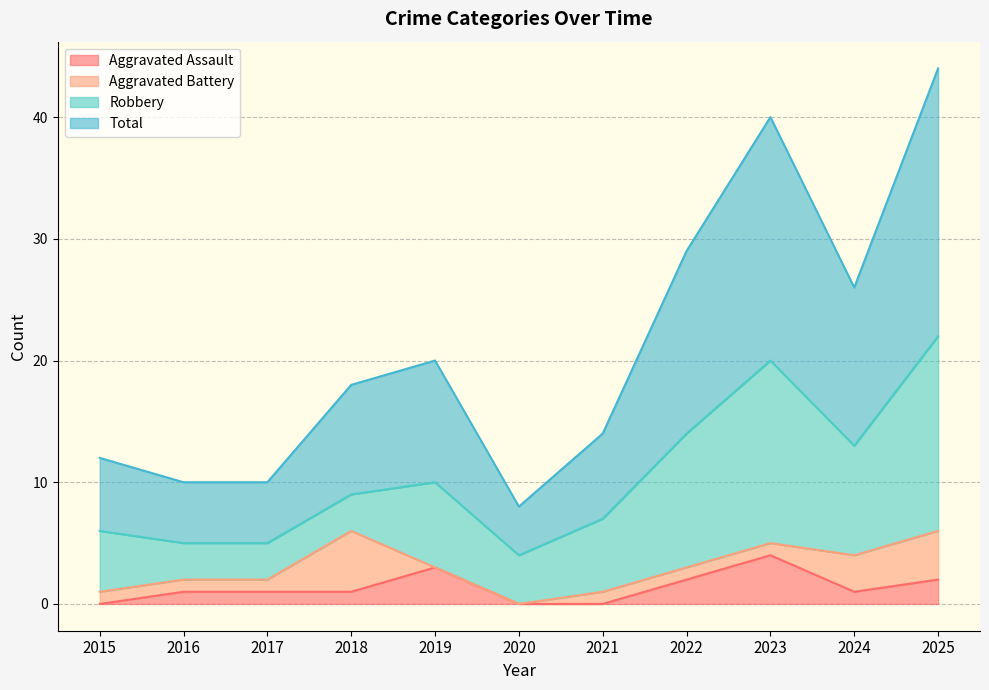

What is the sum of all Aggravated Assault values?

15